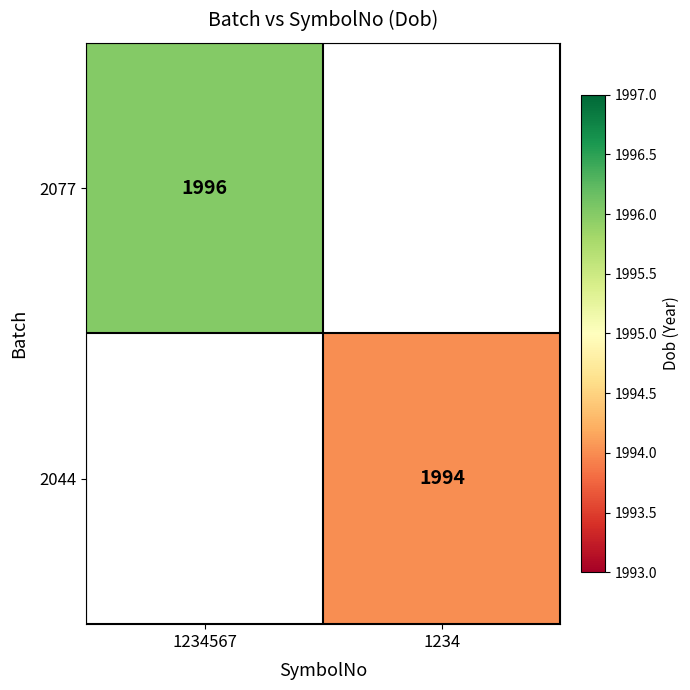

The 2044 series shows 702.0 at 1234. True or false?

False